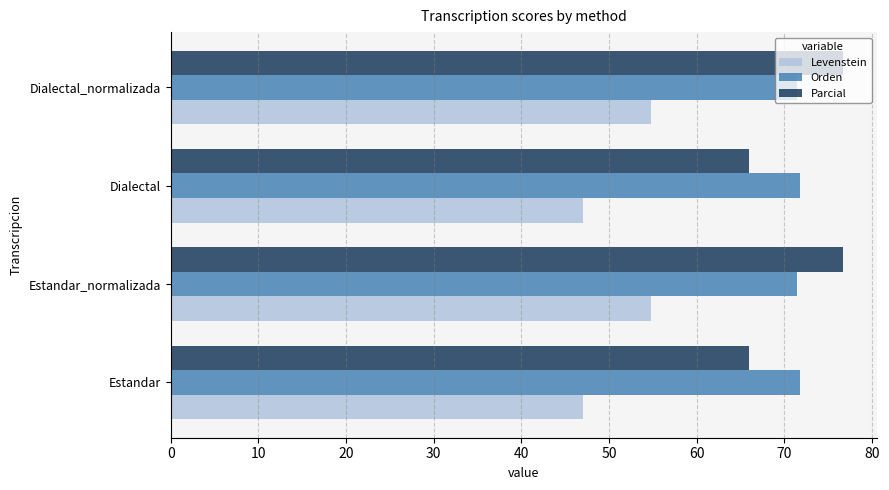

Which series has the largest range (max minus min)?

Parcial